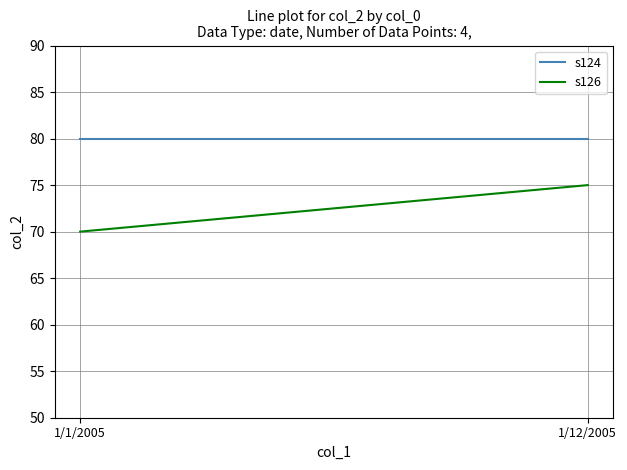

Between 1/1/2005 and 1/12/2005, which is larger?

1/1/2005